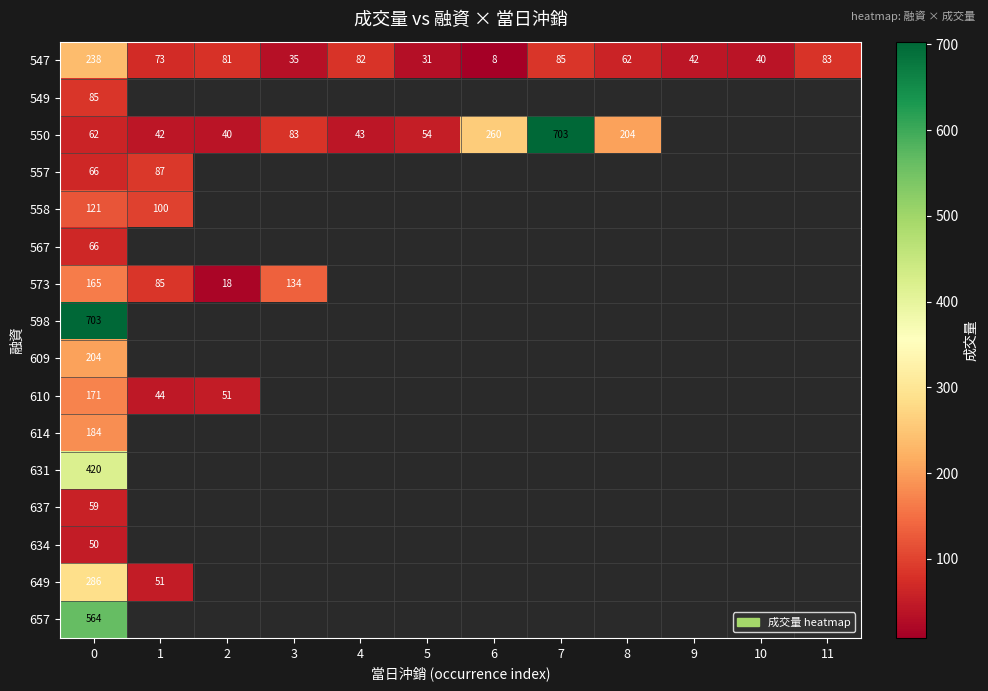

The value of 557 at 0 is 27.5. True or false?

False